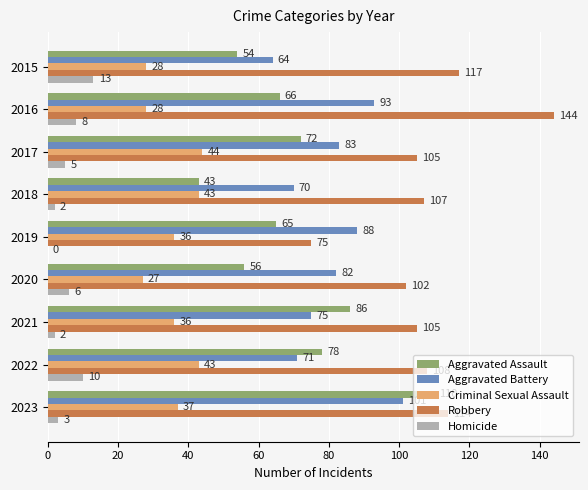

What is the sum of all Criminal Sexual Assault values?

322